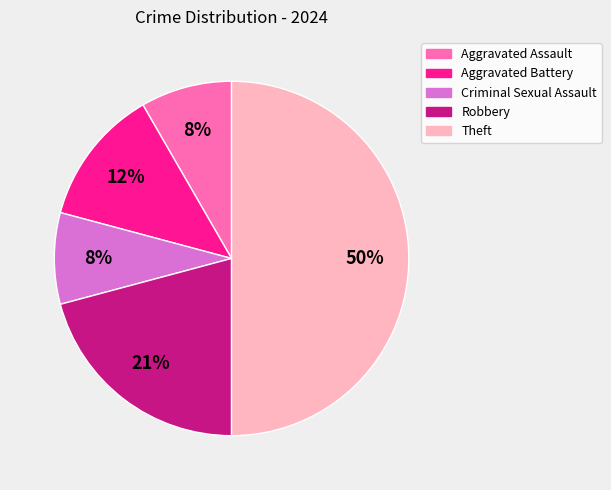

How many segments does this pie chart have?

5